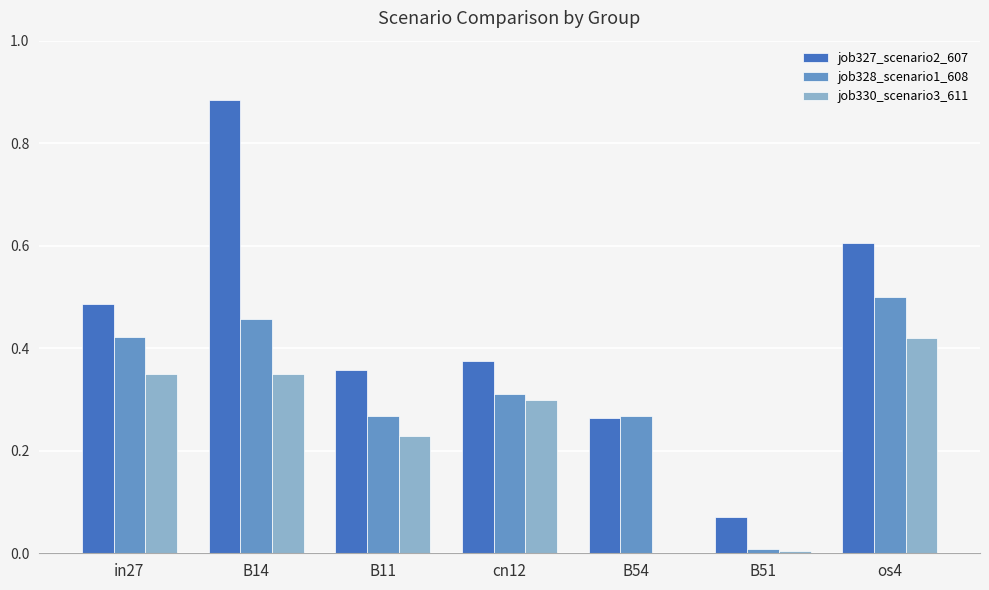

Count the number of data series in this chart.

3